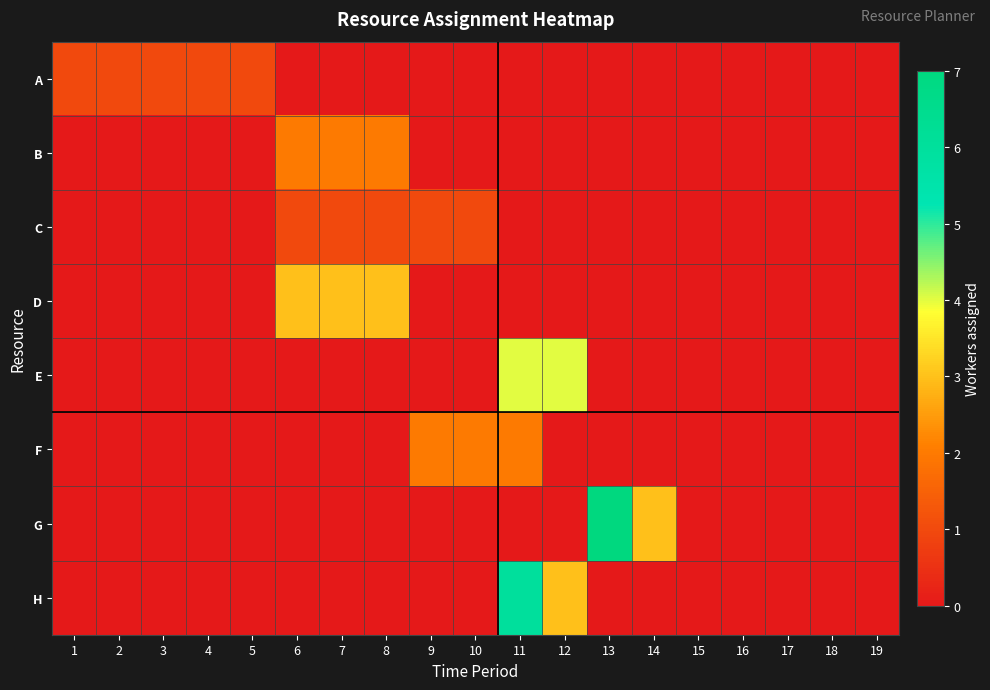

Which label corresponds to the largest value in the chart?

13